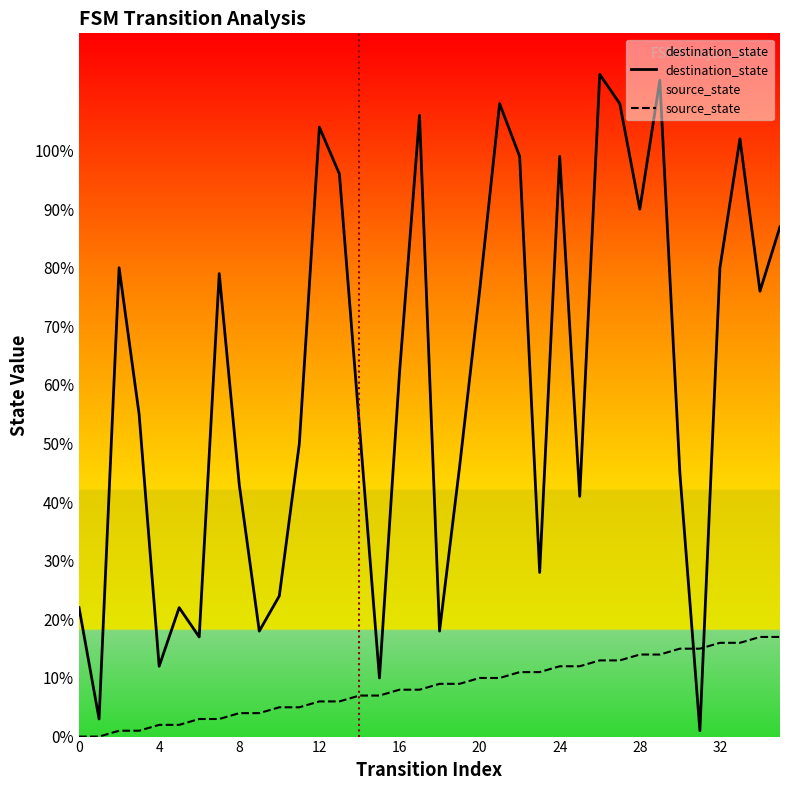

Rank the series by their average value, from highest to lowest.

destination_state, source_state